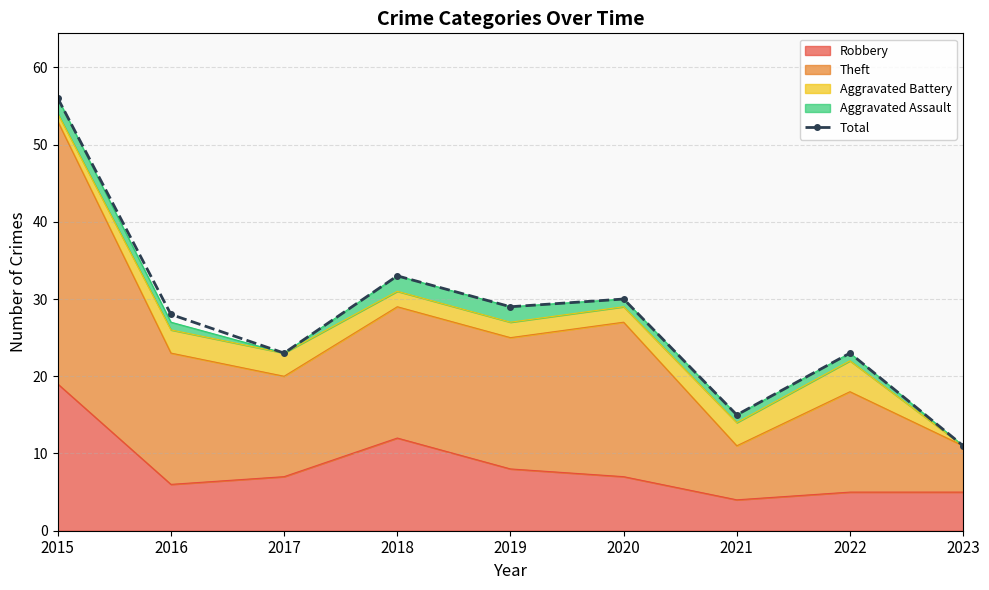

What is the difference between the maximum and minimum values?

45